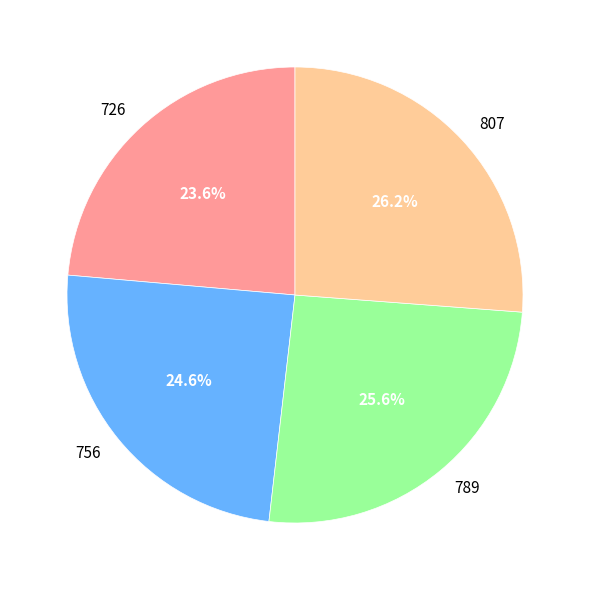

What is the largest slice in the pie chart?

807